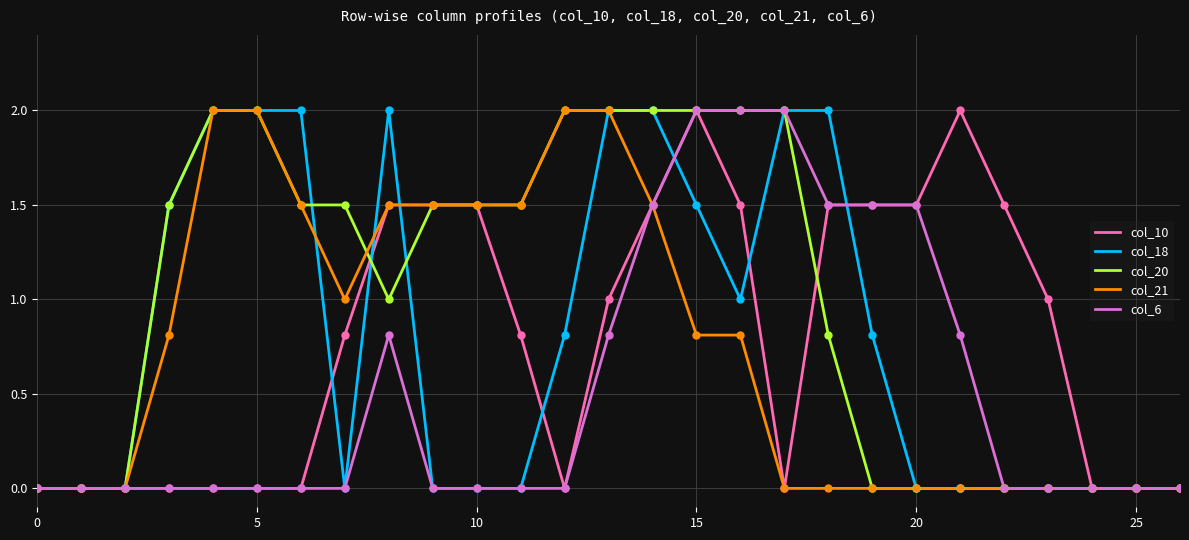

What are all the series names shown in the legend?

col_10, col_18, col_20, col_21, col_6